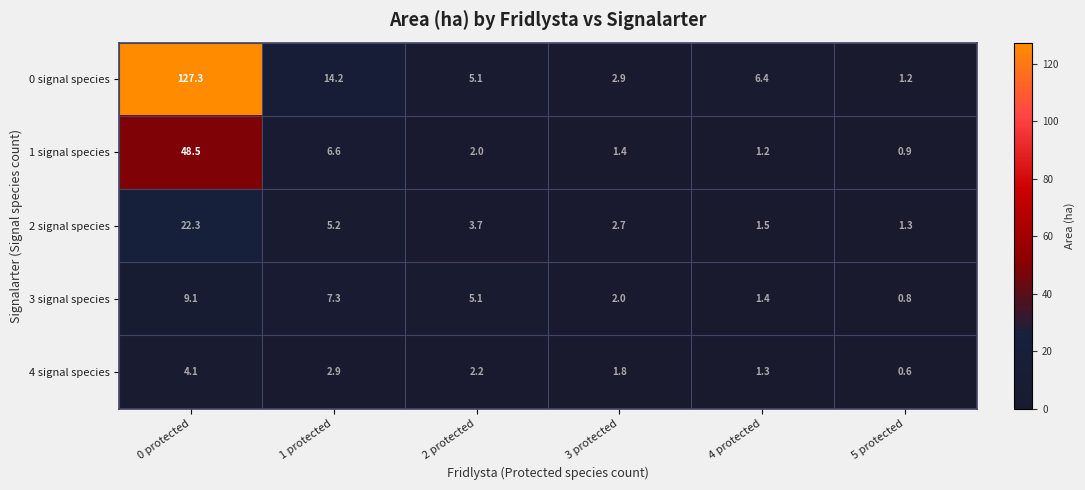

Reading right to left, list all the values displayed in this chart.

0 signal species: 5 protected=1.2	4 protected=6.4	3 protected=2.9	2 protected=5.1	1 protected=14.2	0 protected=127.3
1 signal species: 5 protected=0.9	4 protected=1.2	3 protected=1.4	2 protected=2.0	1 protected=6.6	0 protected=48.5
2 signal species: 5 protected=1.3	4 protected=1.5	3 protected=2.7	2 protected=3.7	1 protected=5.2	0 protected=22.3
3 signal species: 5 protected=0.8	4 protected=1.4	3 protected=2.0	2 protected=5.1	1 protected=7.3	0 protected=9.1
4 signal species: 5 protected=0.6	4 protected=1.3	3 protected=1.8	2 protected=2.2	1 protected=2.9	0 protected=4.1